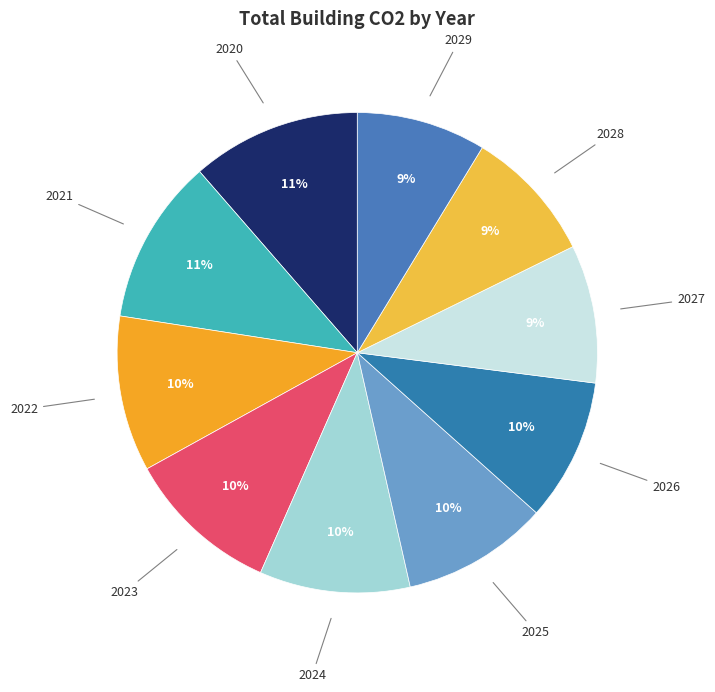

Rank the categories by value from highest to lowest.

2020, 2021, 2022, 2023, 2024, 2025, 2026, 2027, 2028, 2029